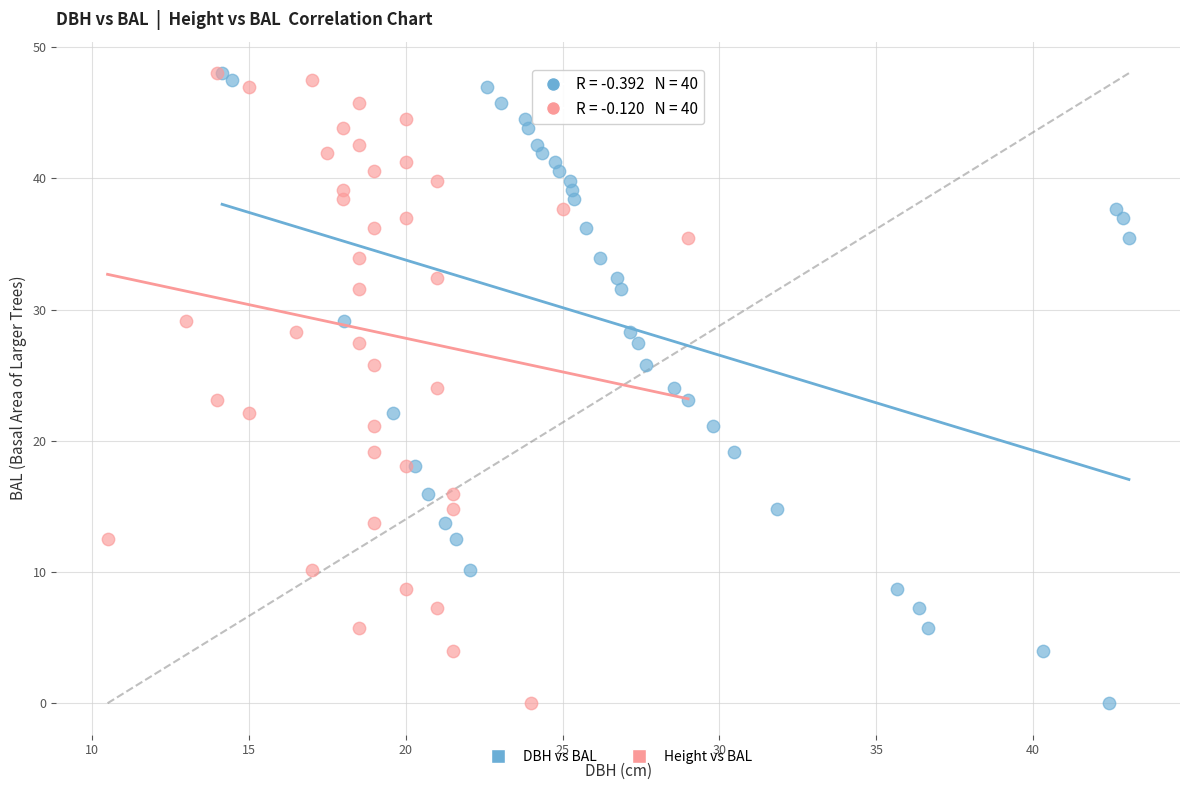

What are all the series names shown in the legend?

DBH vs BAL, Height vs BAL